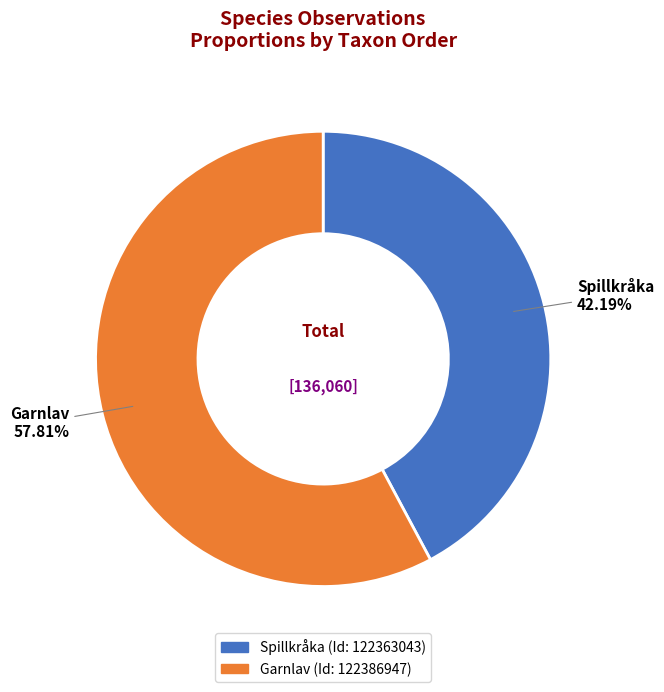

Combined, do Spillkråka and Garnlav account for over 50%?

Yes